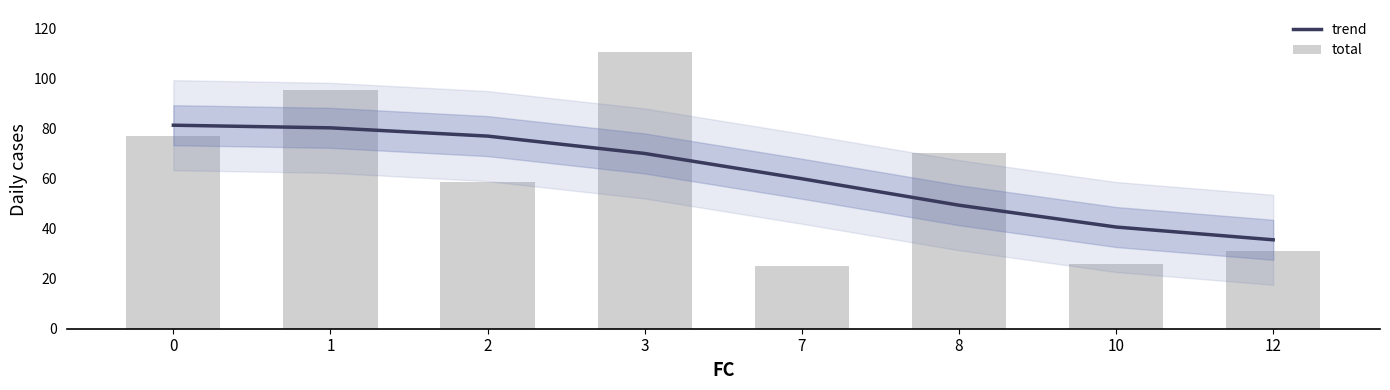

What is the average value of the trend series?

61.8